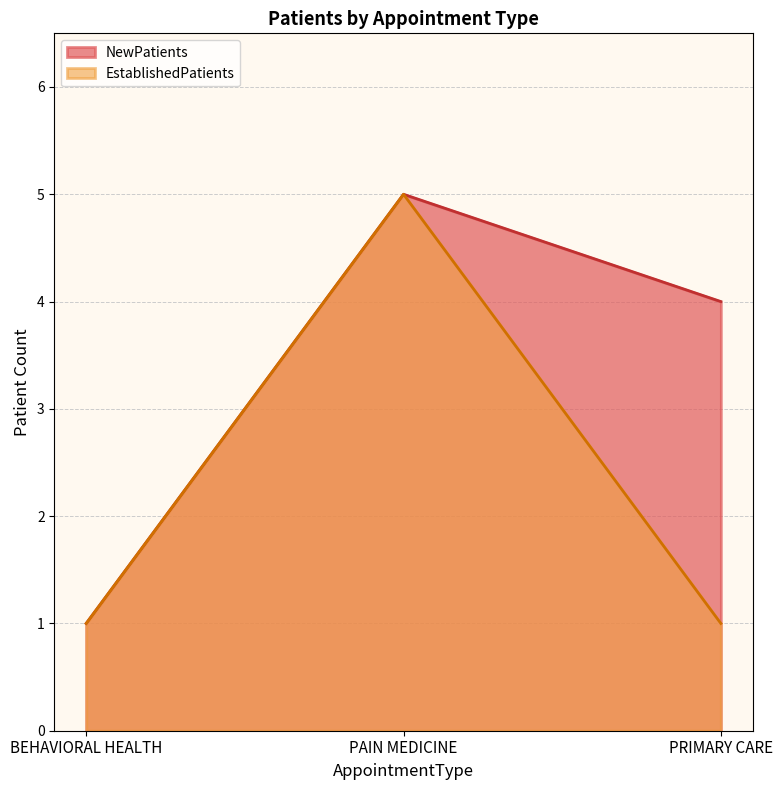

Which series has the widest spread of values?

NewPatients